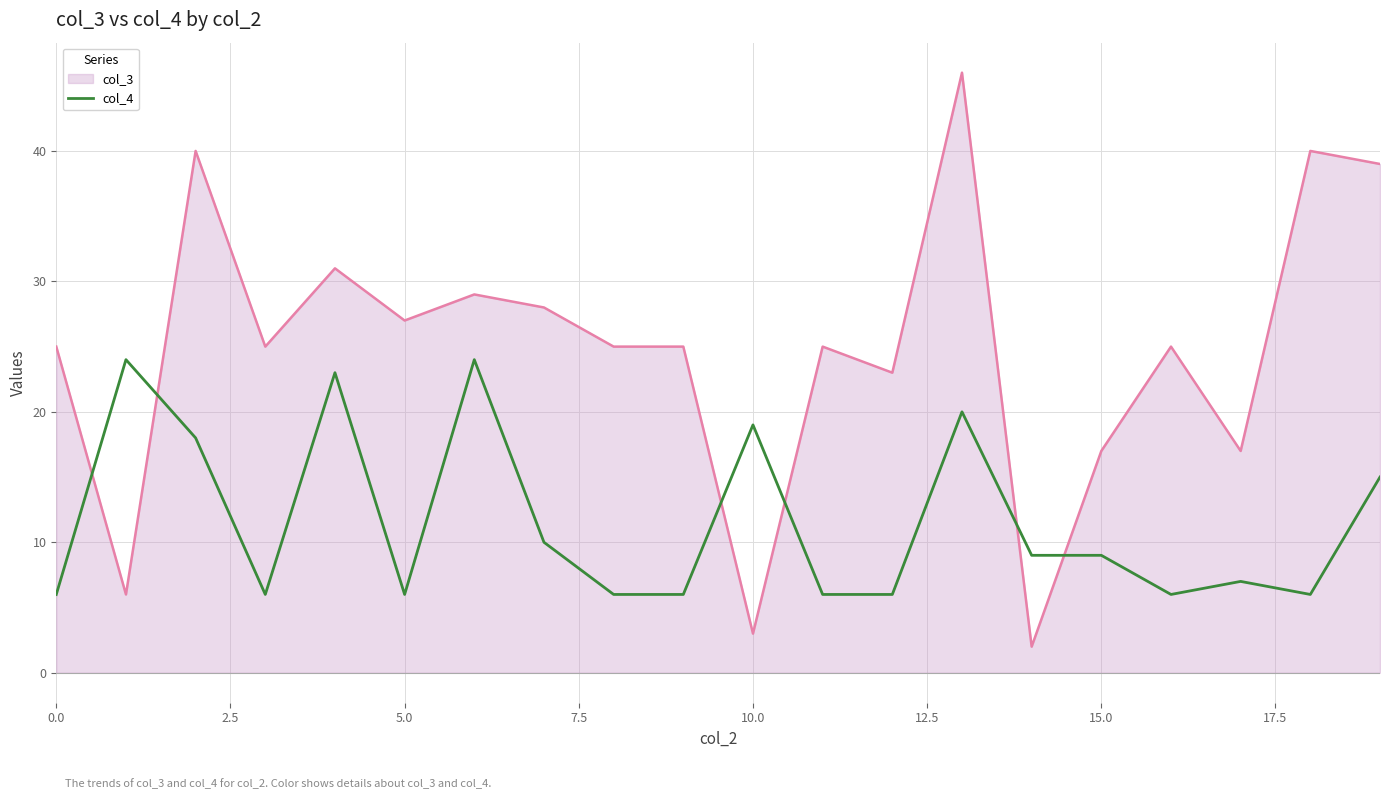

Rank the series by their average value, from lowest to highest.

col_4, col_3